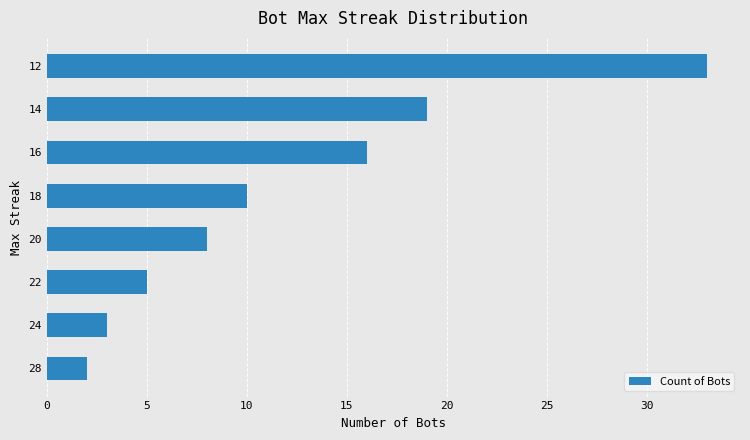

What is the difference between the maximum and minimum values?

31